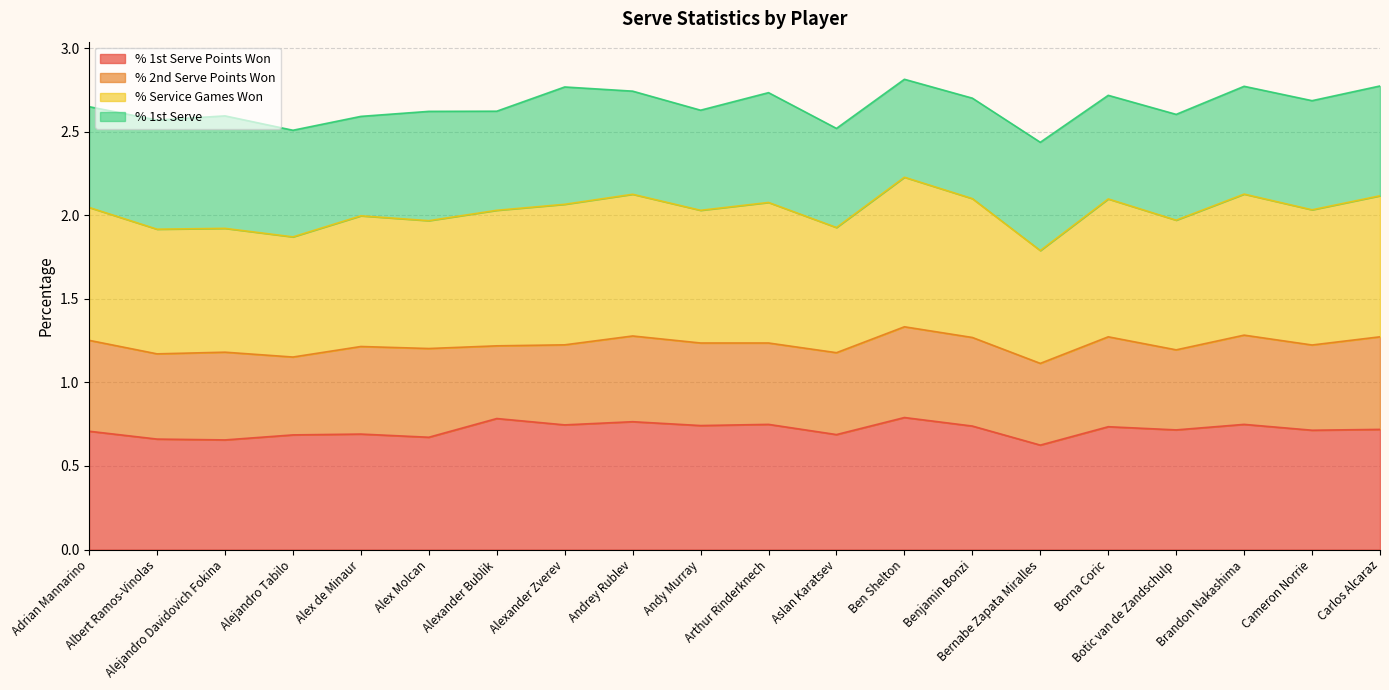

What is the minimum value shown in the chart?

0.6